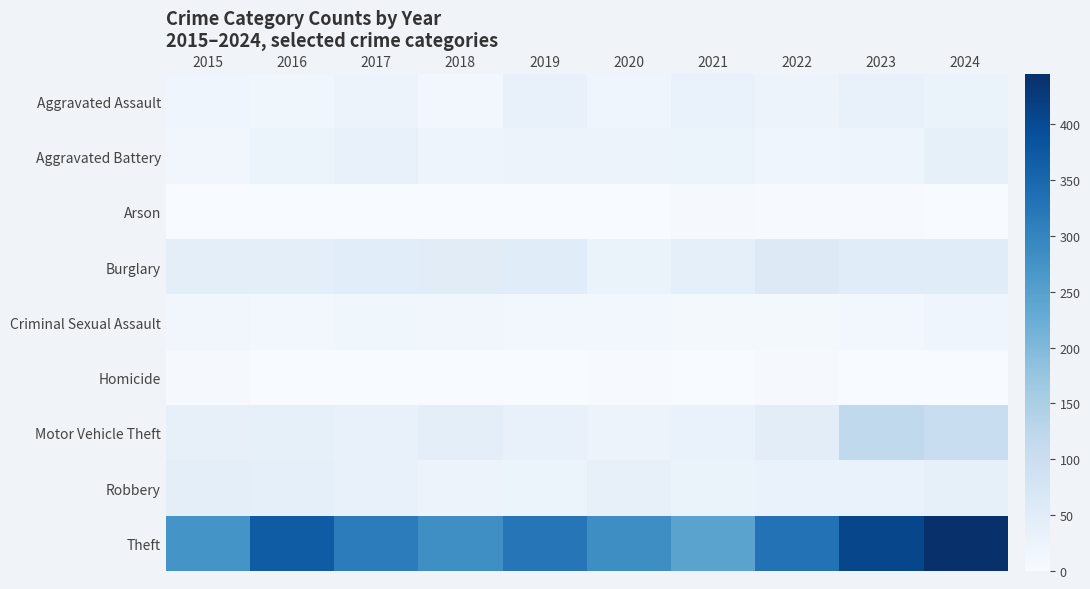

Which series has the largest total across all categories?

Theft